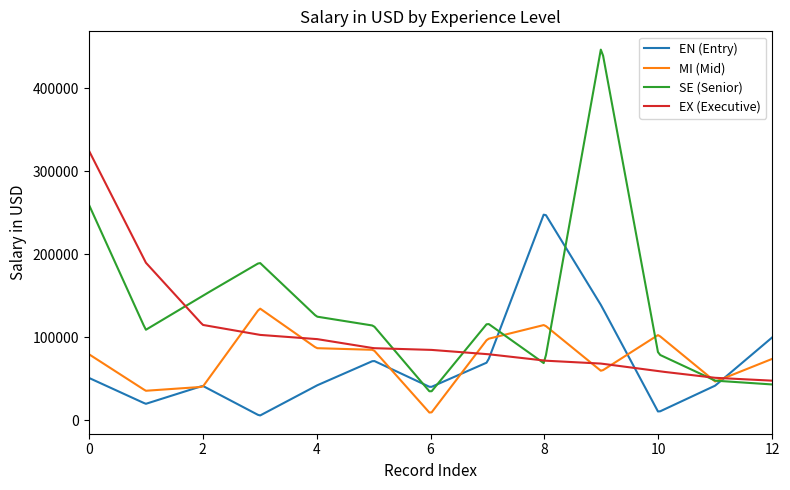

List the series in order of their peak value, lowest first.

MI (Mid), EN (Entry), EX (Executive), SE (Senior)